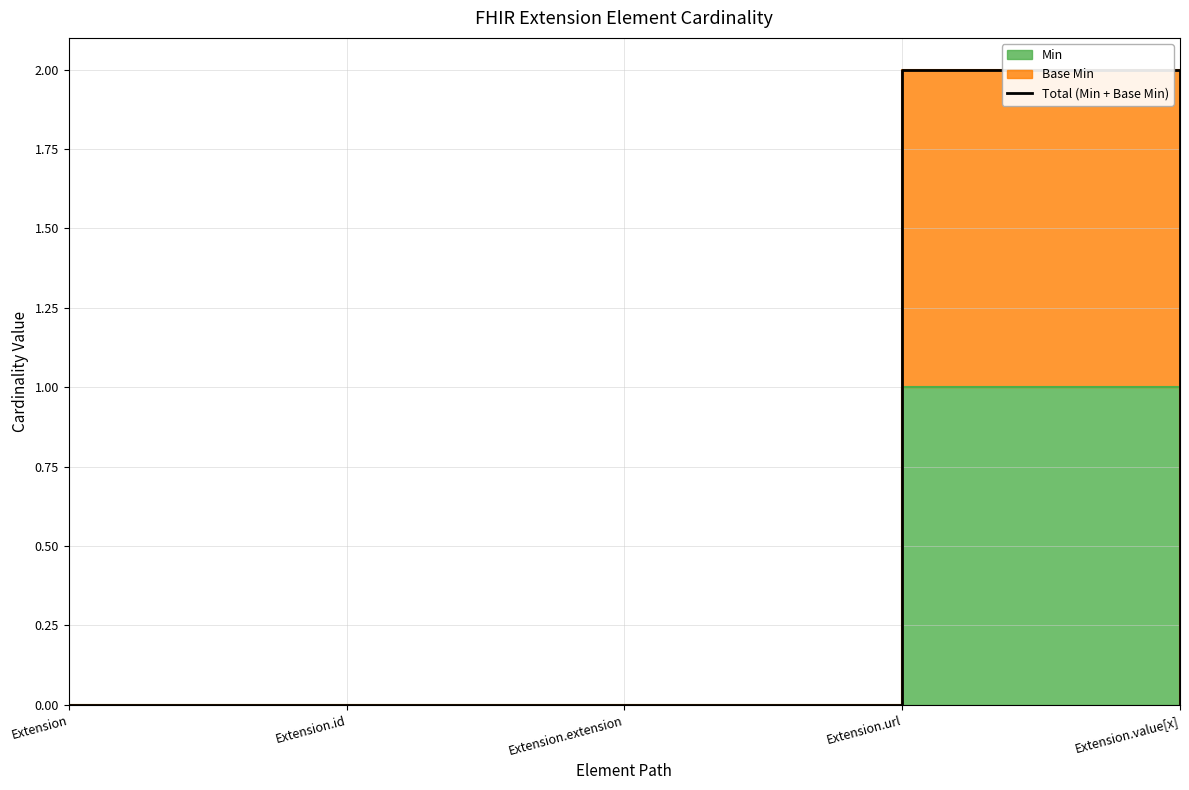

Does the chart have visible grid lines?

Yes